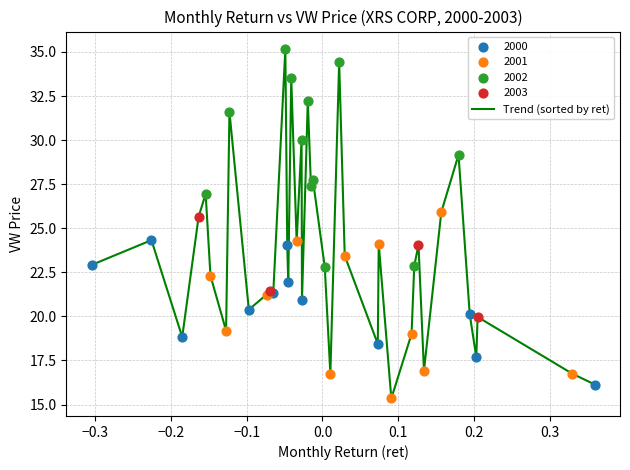

What is the difference between the maximum and minimum values?

19.8